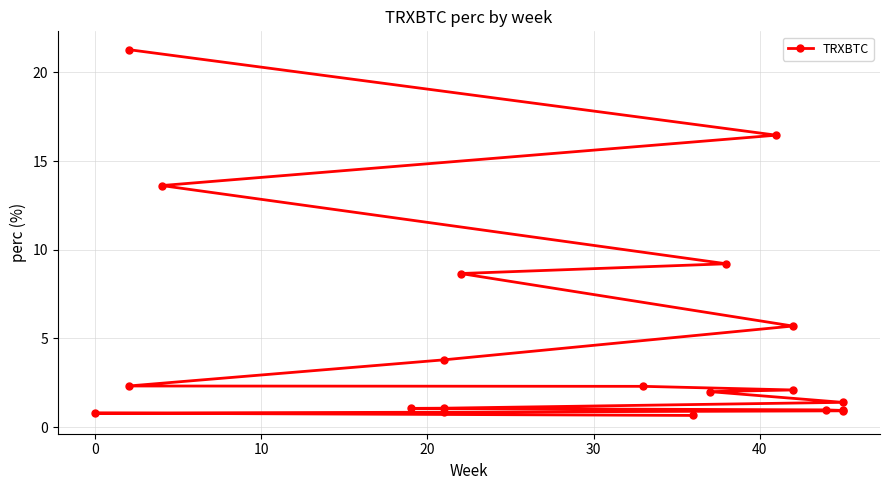

What is the maximum value shown in the chart?

21.3